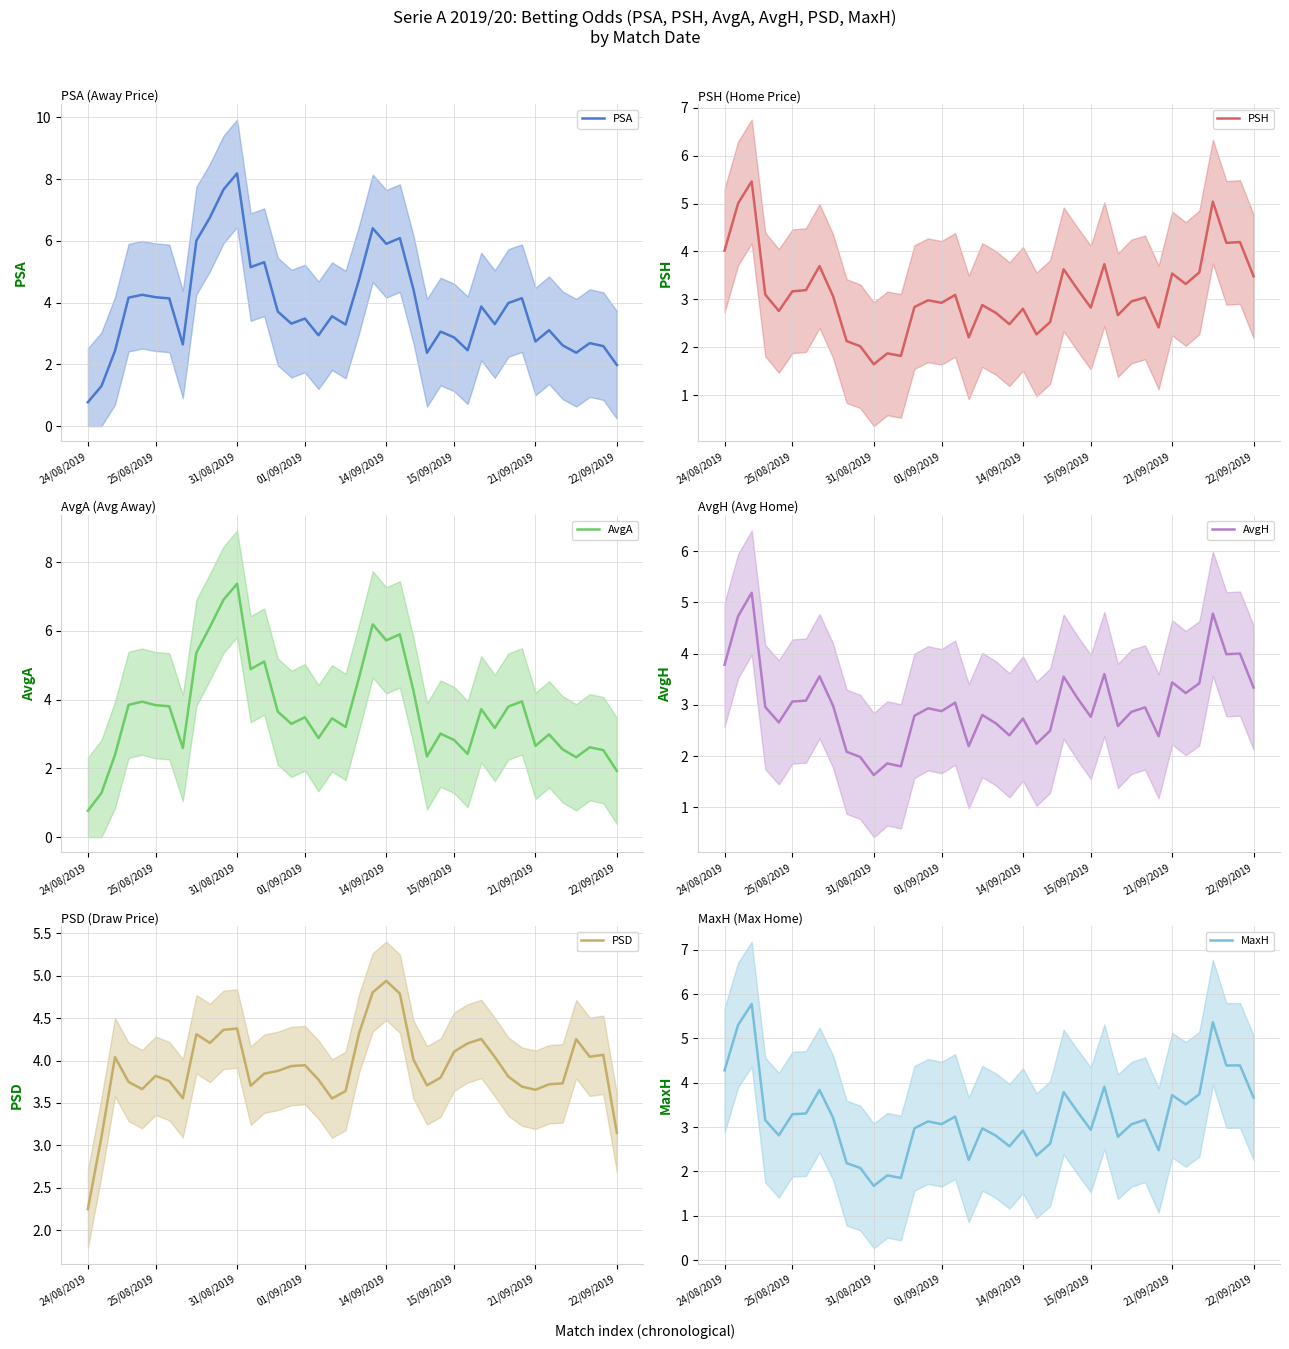

How many values in the PSD series exceed 3?

39